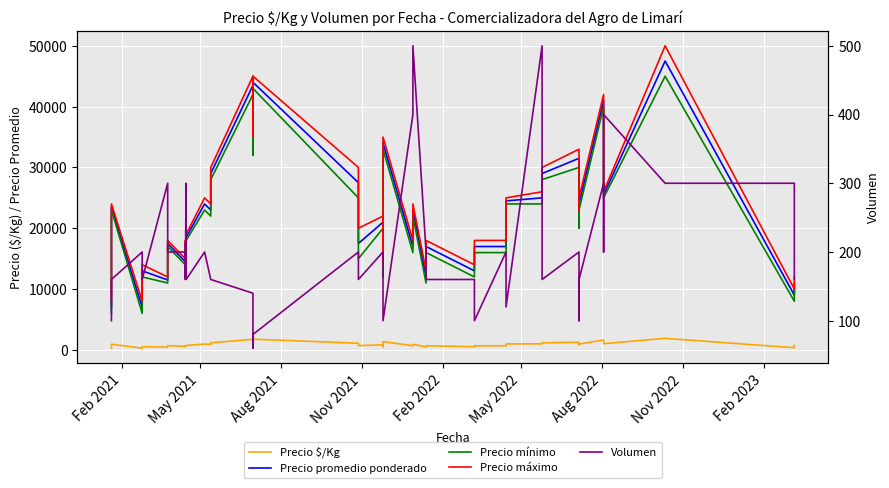

How many lines are shown in the chart?

5